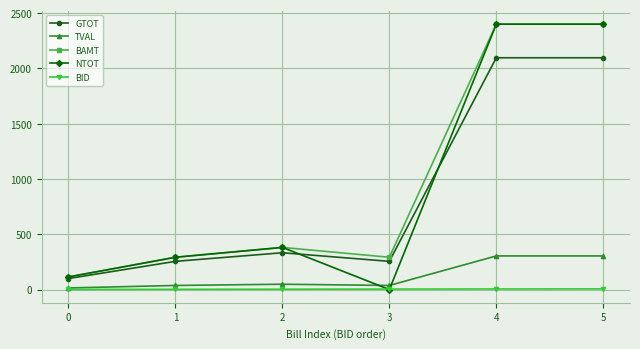

What is the sum of all TVAL values?

744.5